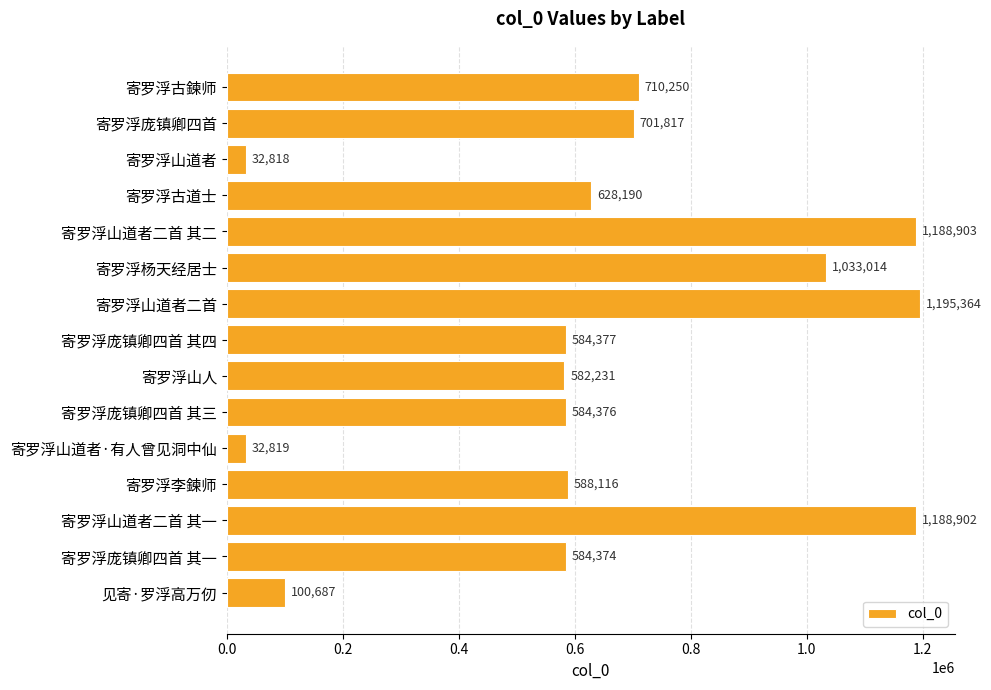

Reading bottom to top, list all the values displayed in this chart.

100687	584374	1188902	588116	32819	584376	582231	584377	1195364	1033014	1188903	628190	32818	701817	710250